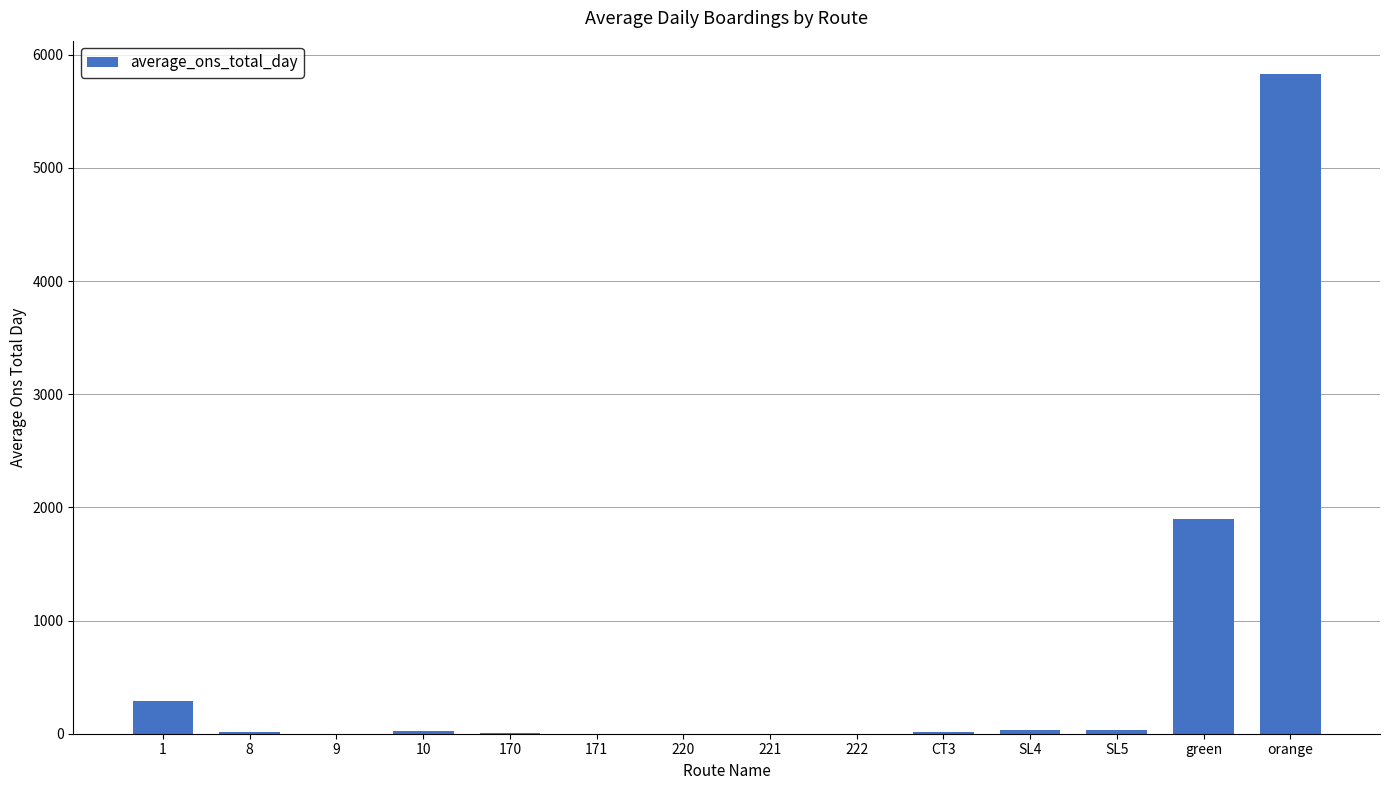

Are the bars horizontal?

No